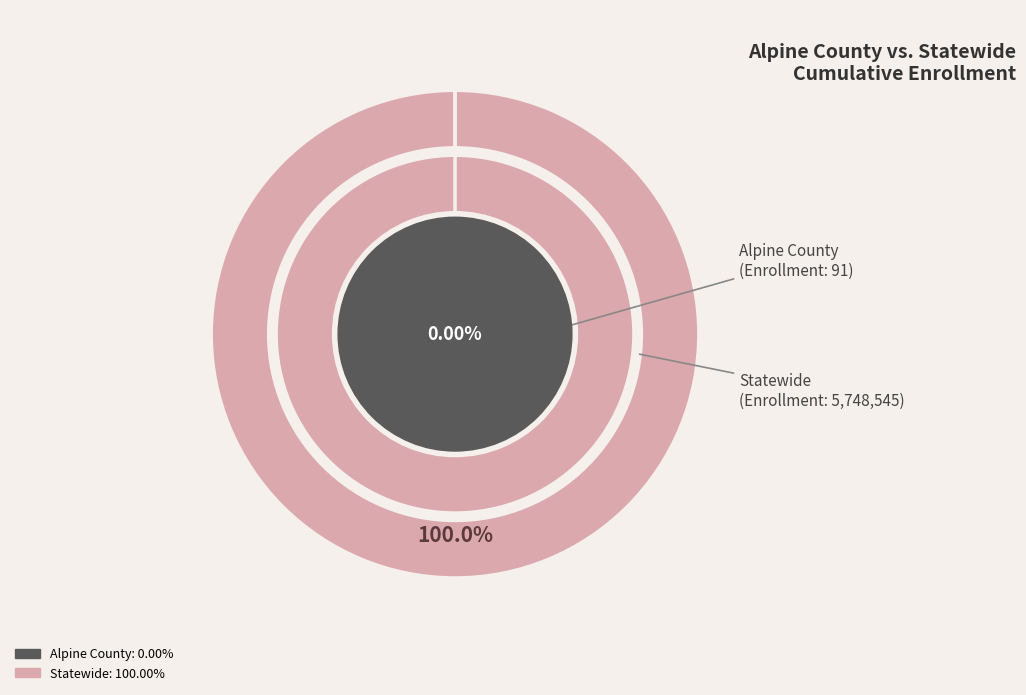

What percentage do Statewide and Alpine County together represent?

100.0%